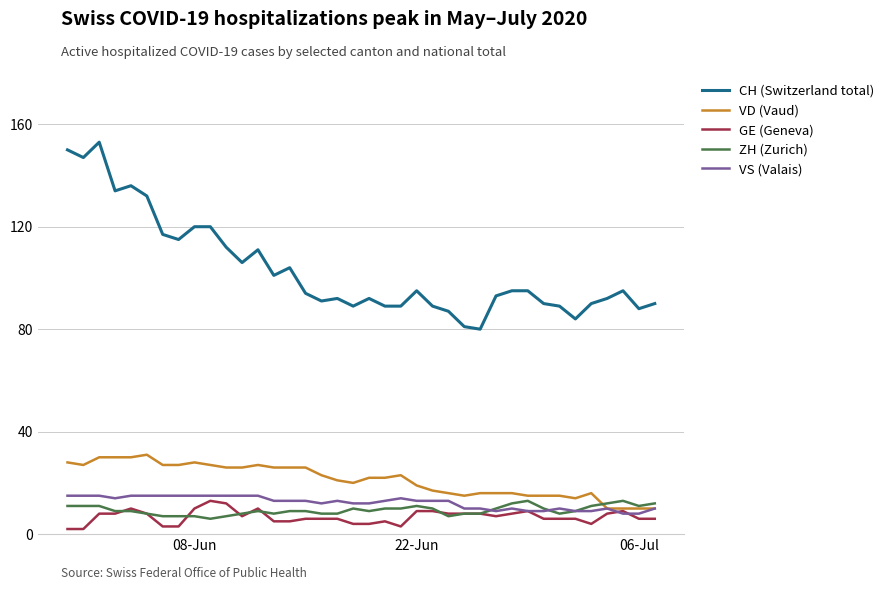

True or false: GE (Geneva) has more than 1 points higher than both neighbors.

True